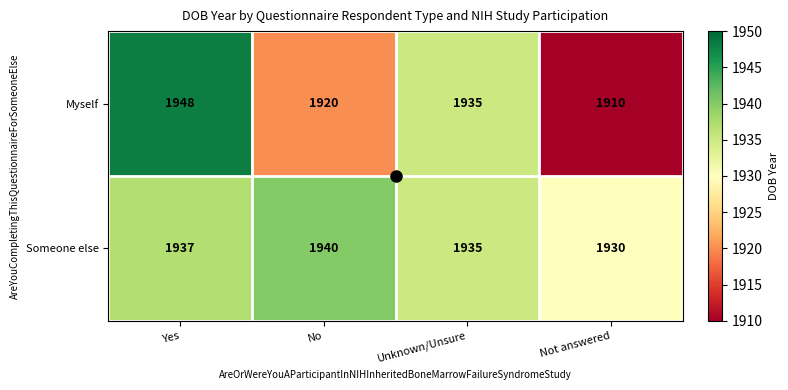

What is the maximum value shown in the chart?

1948